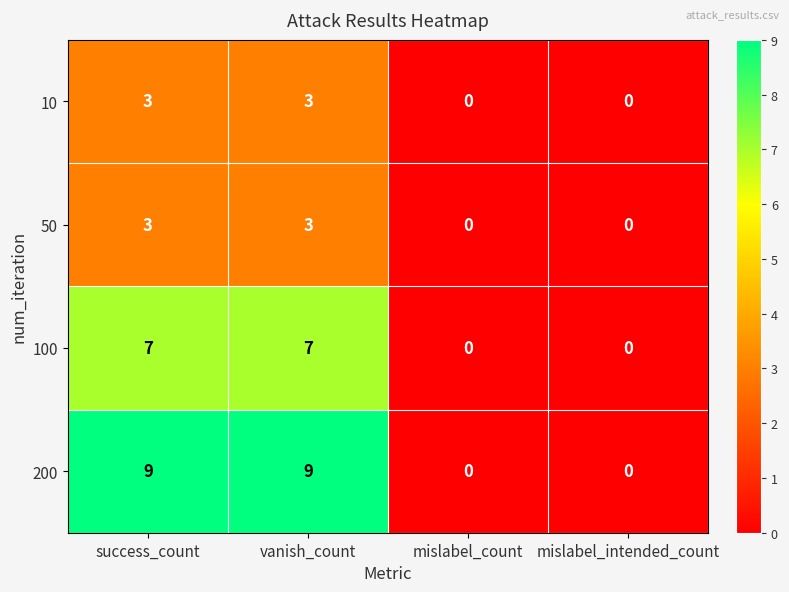

How many categories are shown in the chart?

4